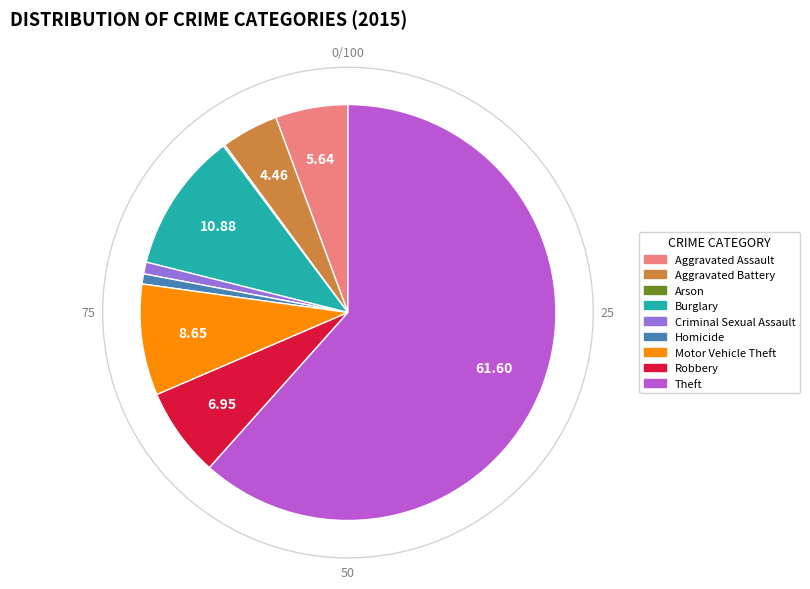

What percentage do Motor Vehicle Theft and Aggravated Assault together represent?

14.3%